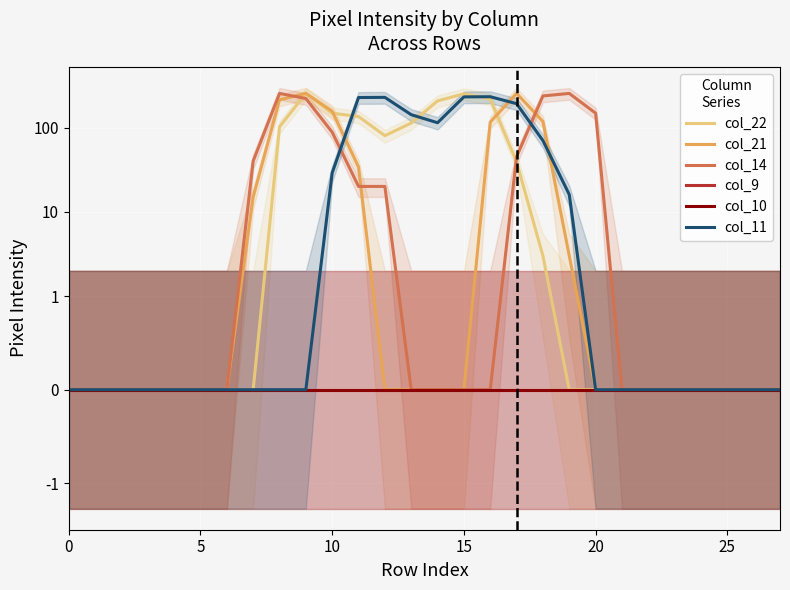

The value of col_21 at 22 is -112. True or false?

False